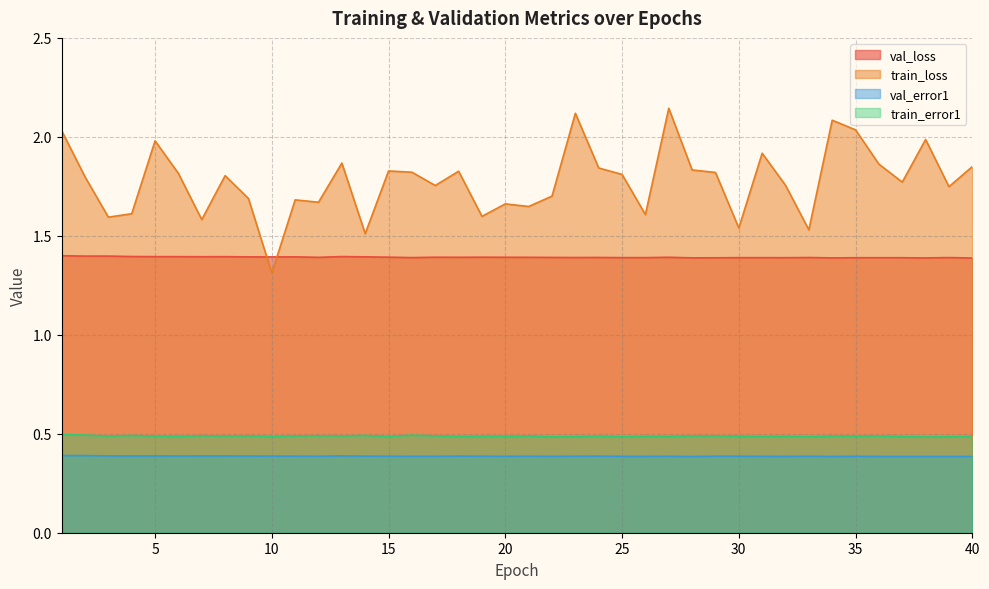

At which category is the sum across all series the highest?

27